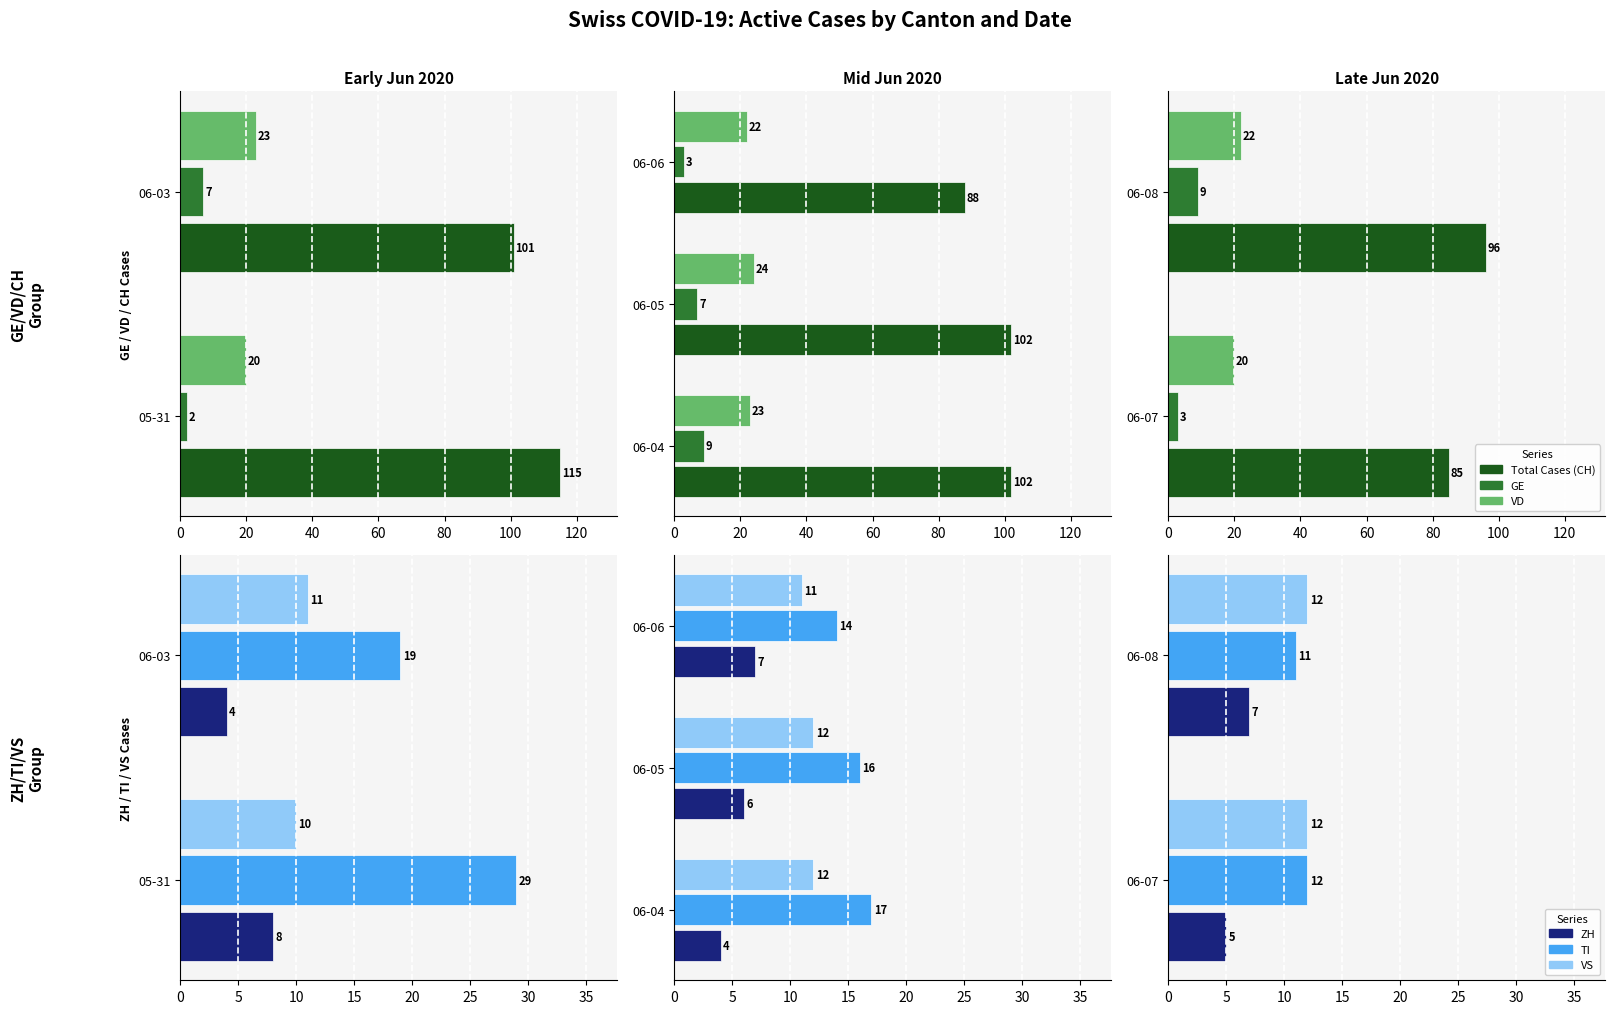

How many bars are there in each group?

6